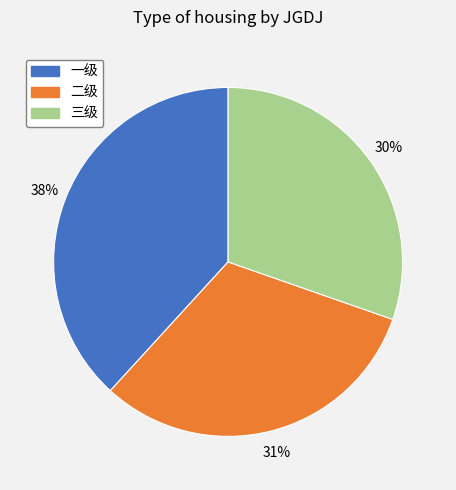

Is 二级 the majority of the pie?

No